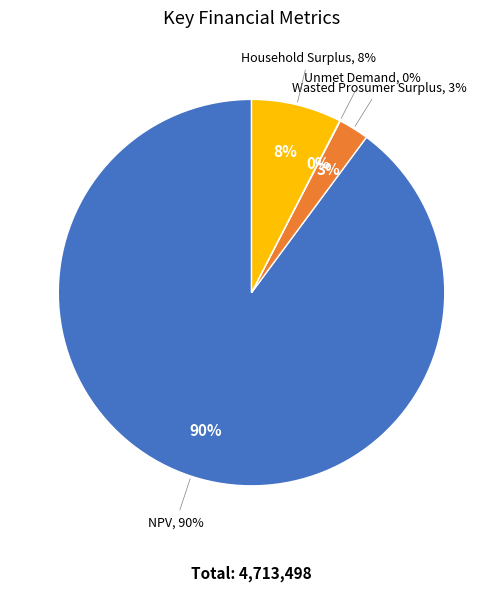

Is there a majority slice in this chart?

Yes